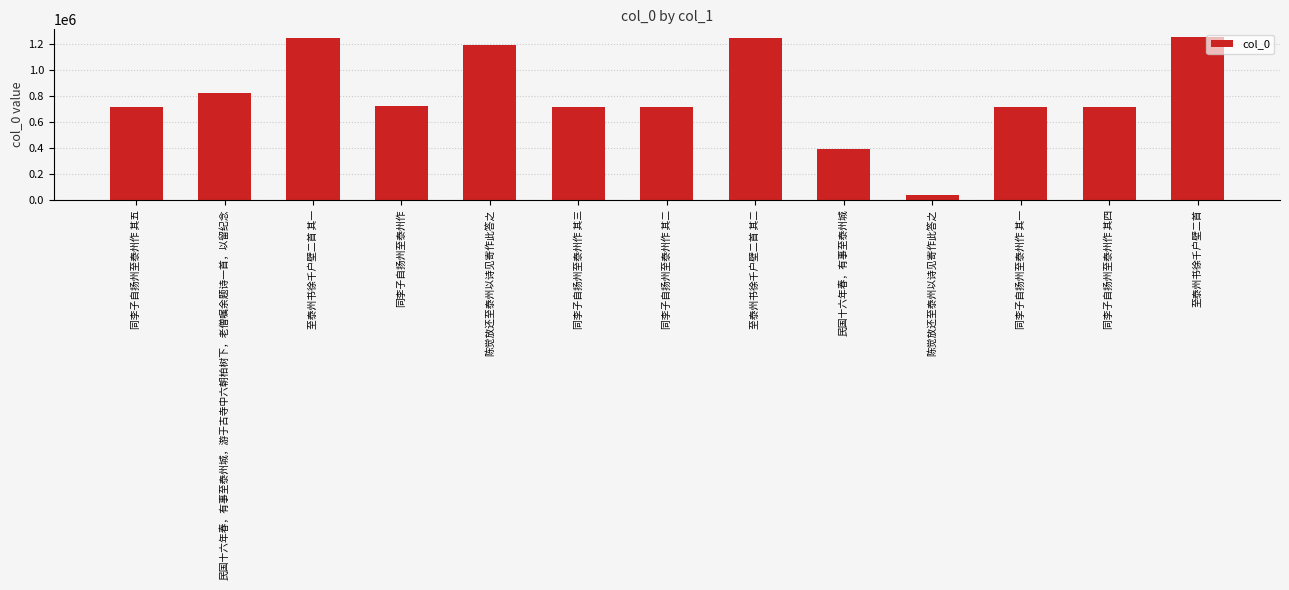

Count the number of data series in this chart.

1